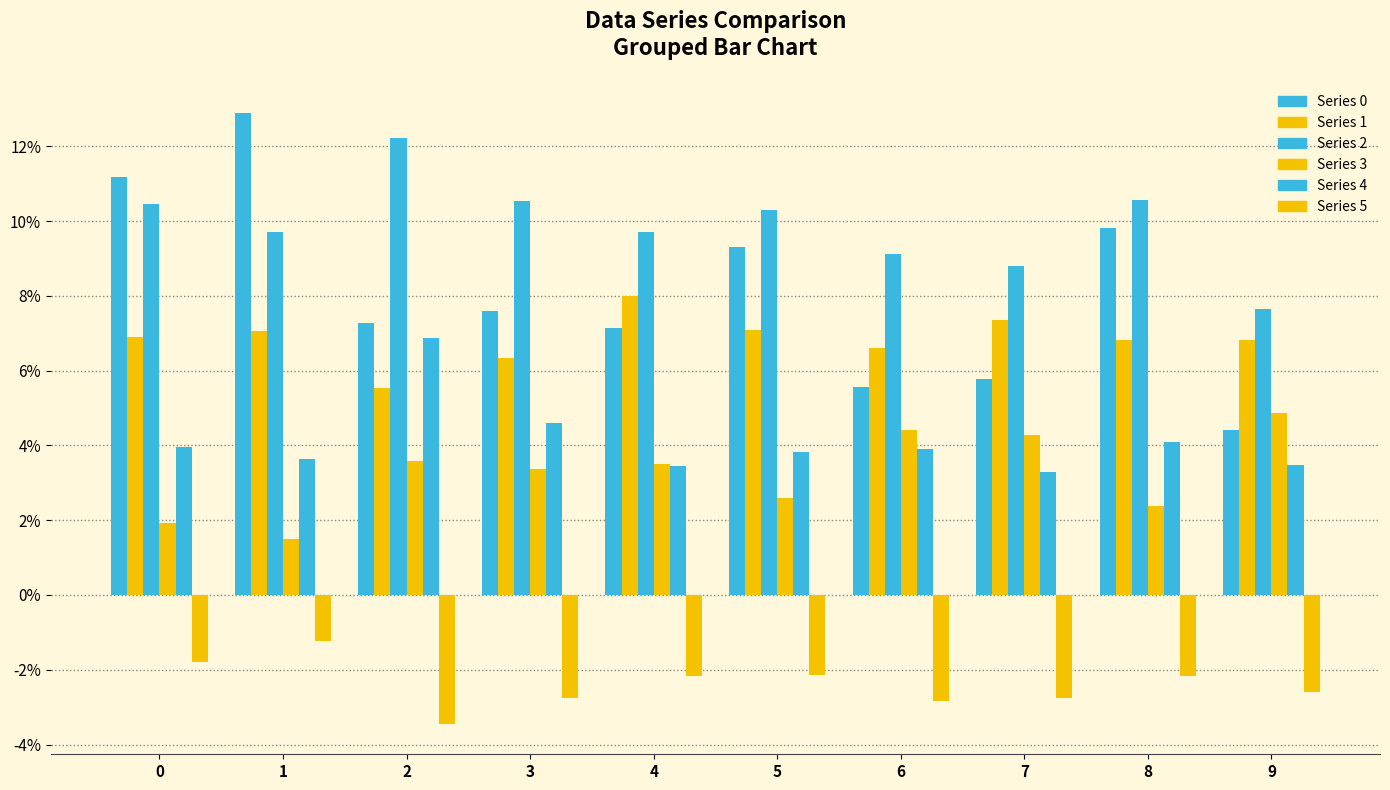

Reading right to left, what are all the values shown in this chart?

Series 0: 9=0.0	8=0.1	7=0.1	6=0.1	5=0.1	4=0.1	3=0.1	2=0.1	1=0.1	0=0.1
Series 1: 9=0.1	8=0.1	7=0.1	6=0.1	5=0.1	4=0.1	3=0.1	2=0.1	1=0.1	0=0.1
Series 2: 9=0.1	8=0.1	7=0.1	6=0.1	5=0.1	4=0.1	3=0.1	2=0.1	1=0.1	0=0.1
Series 3: 9=0.0	8=0.0	7=0.0	6=0.0	5=0.0	4=0.0	3=0.0	2=0.0	1=0.0	0=0.0
Series 4: 9=0.0	8=0.0	7=0.0	6=0.0	5=0.0	4=0.0	3=0.0	2=0.1	1=0.0	0=0.0
Series 5: 9=-0.0	8=-0.0	7=-0.0	6=-0.0	5=-0.0	4=-0.0	3=-0.0	2=-0.0	1=-0.0	0=-0.0